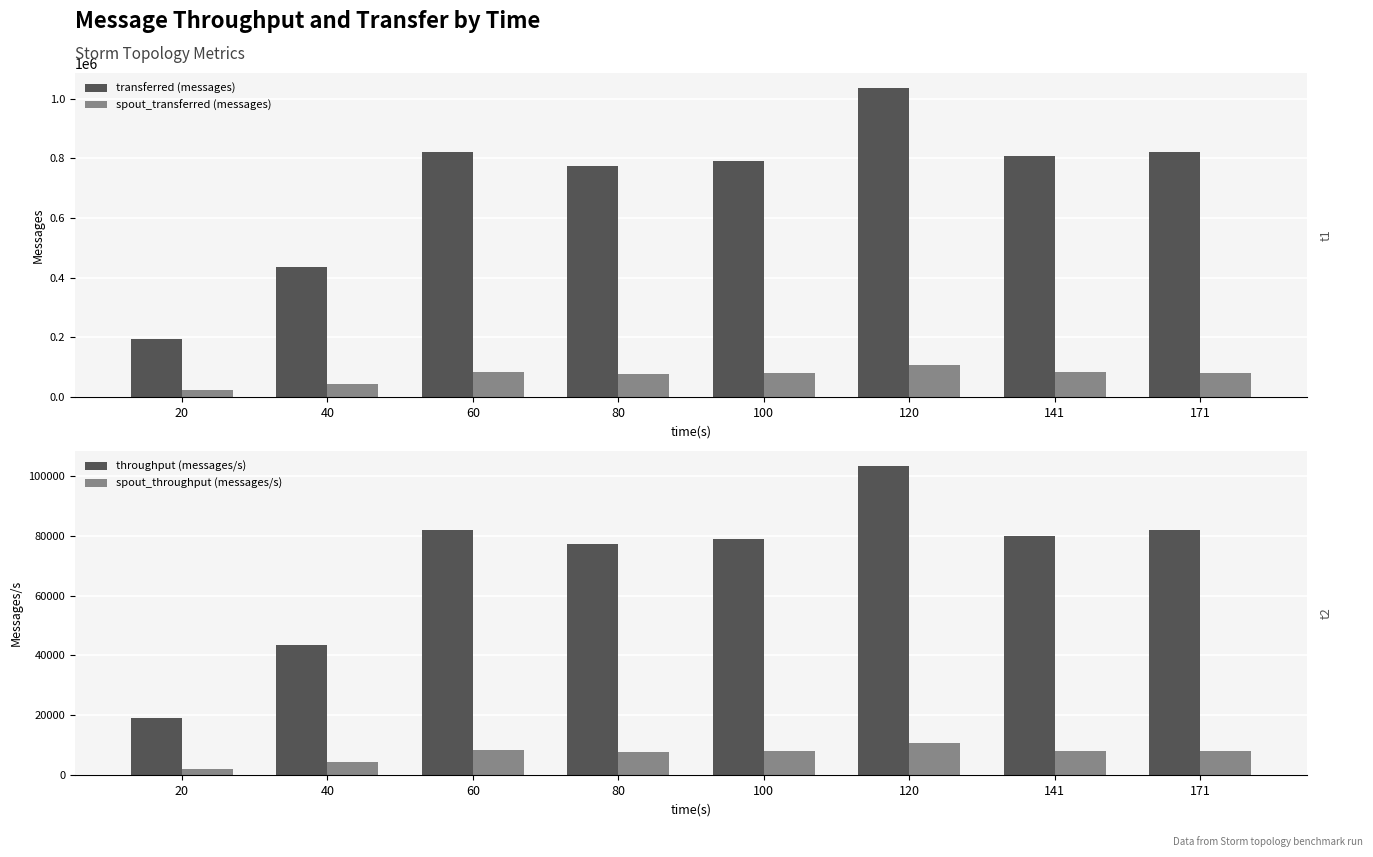

What is the total value across all series at 141?

979482